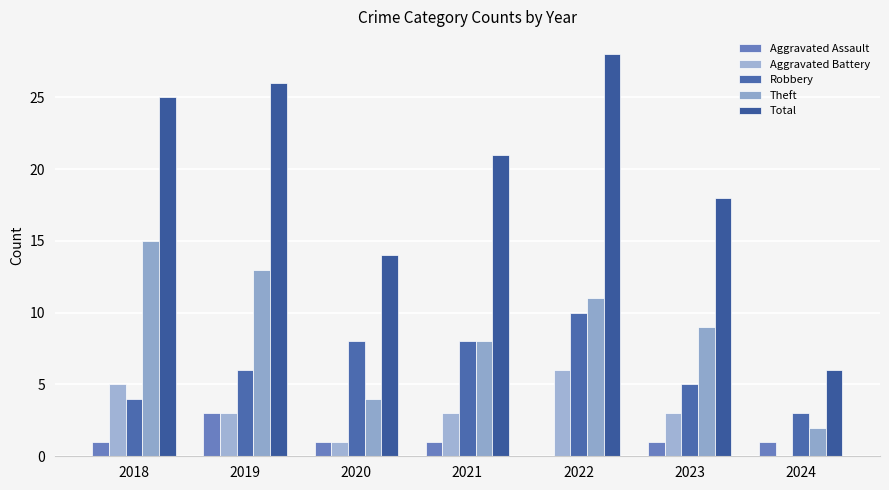

Which series changed the most between 2019 and 2021?

Theft